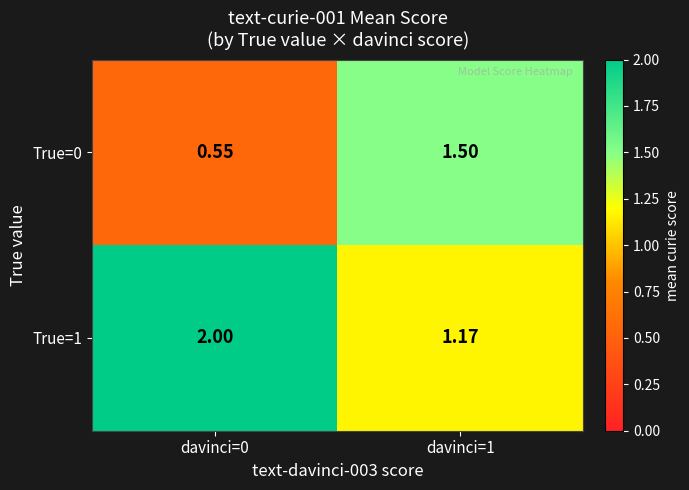

Is the value of True=0 at davinci=0 greater than the value of True=1 at davinci=1?

No